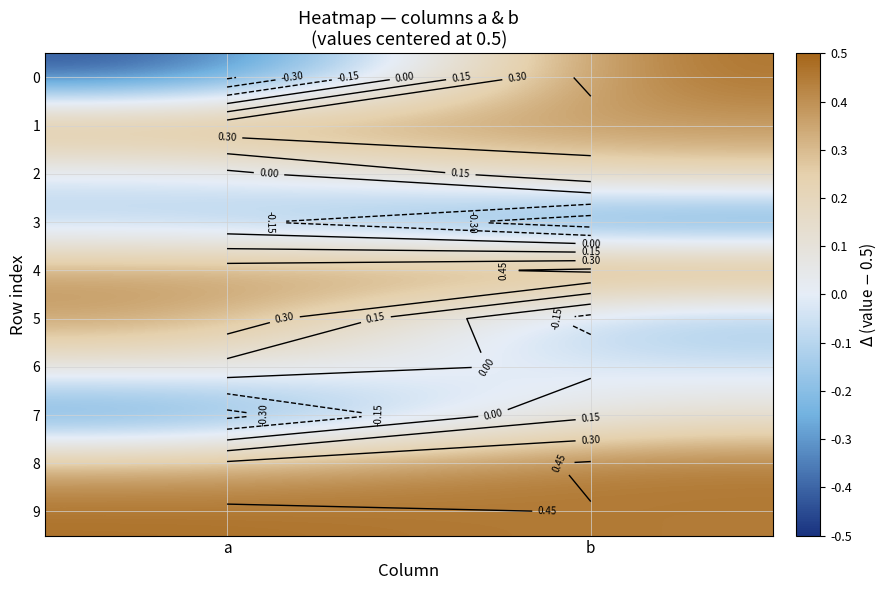

Is it true that 7 equals 0.2 at b?

False